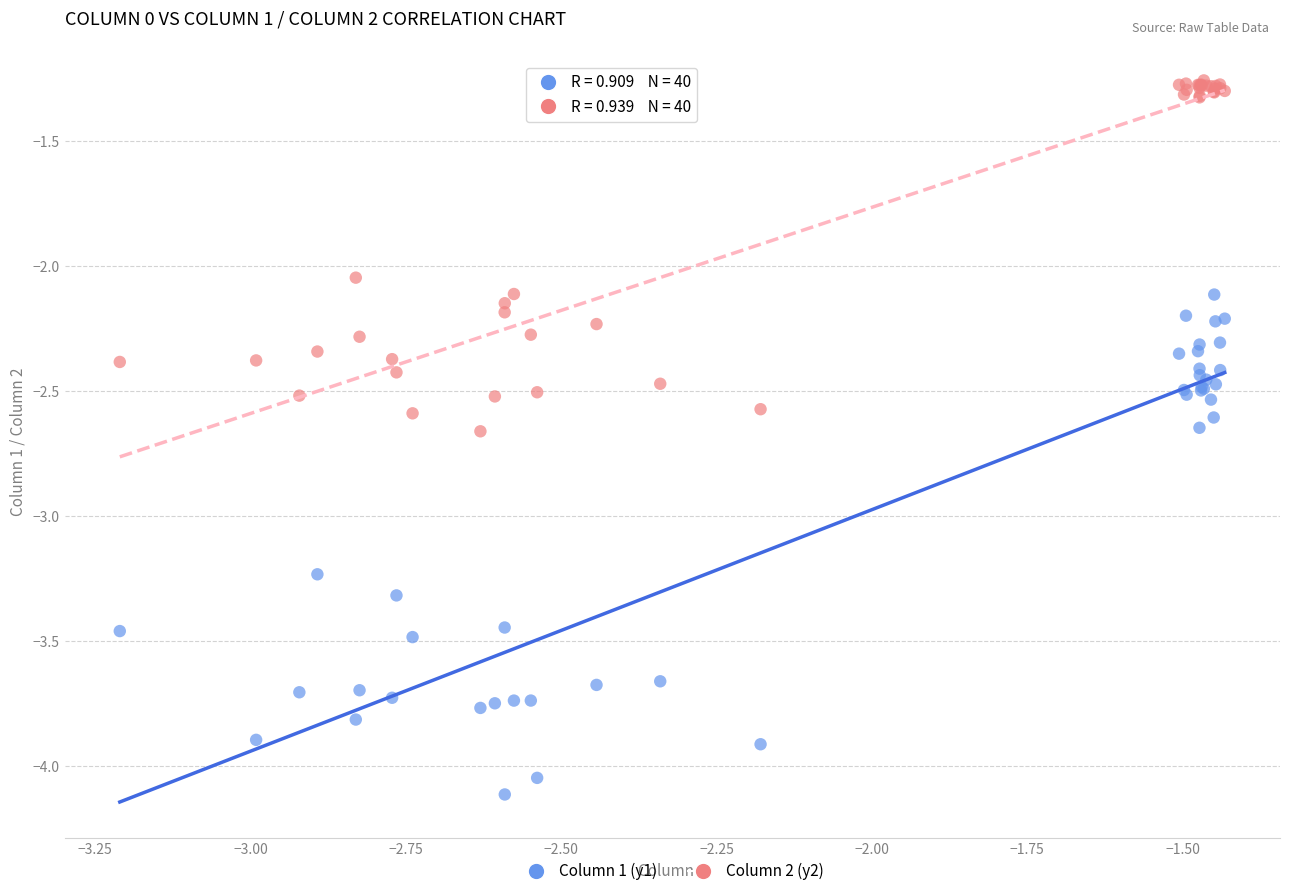

What is the X range (max minus min) for the scatter plot?

1.8